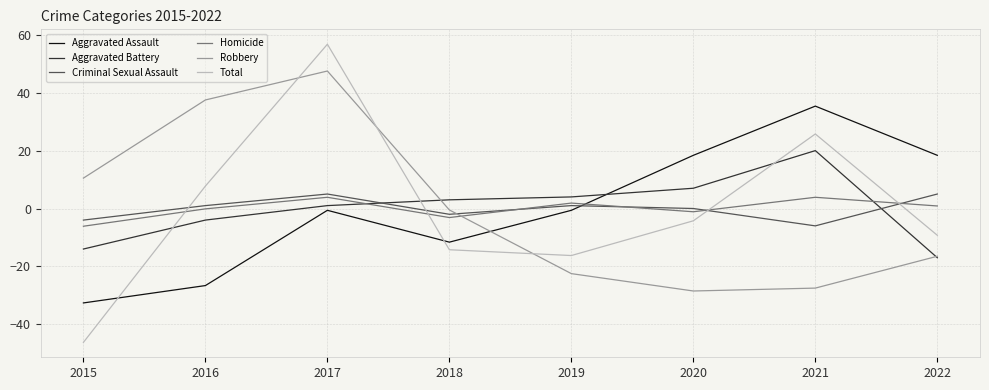

What is the smallest value displayed?

-46.2